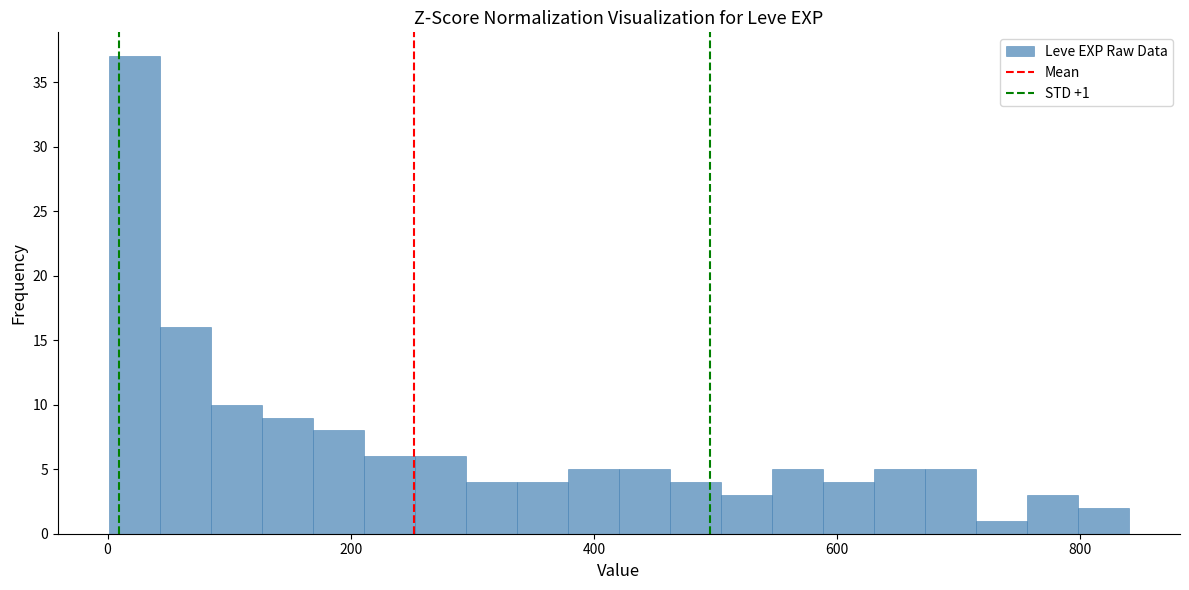

Around what value on the x-axis is the tallest bar? Give the approximate position of its centre, as read against the axis.

20